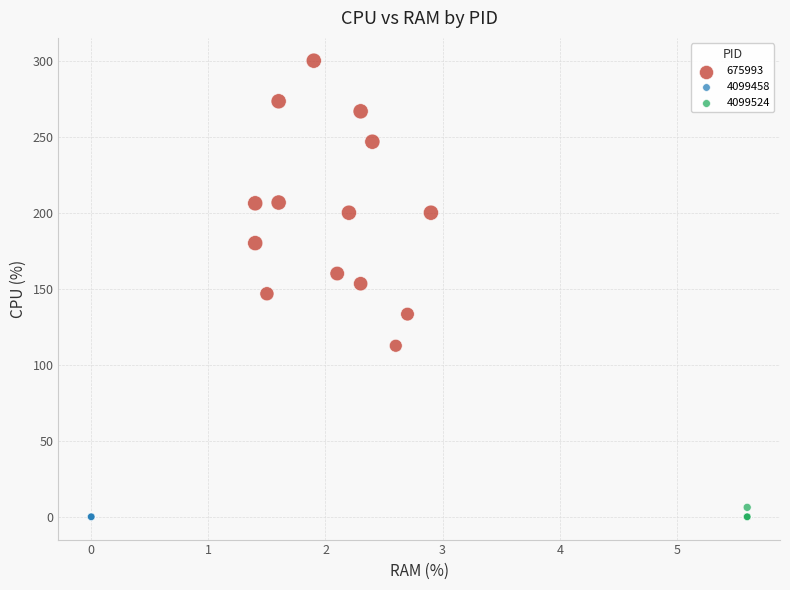

Which series contains the highest Y value?

675993